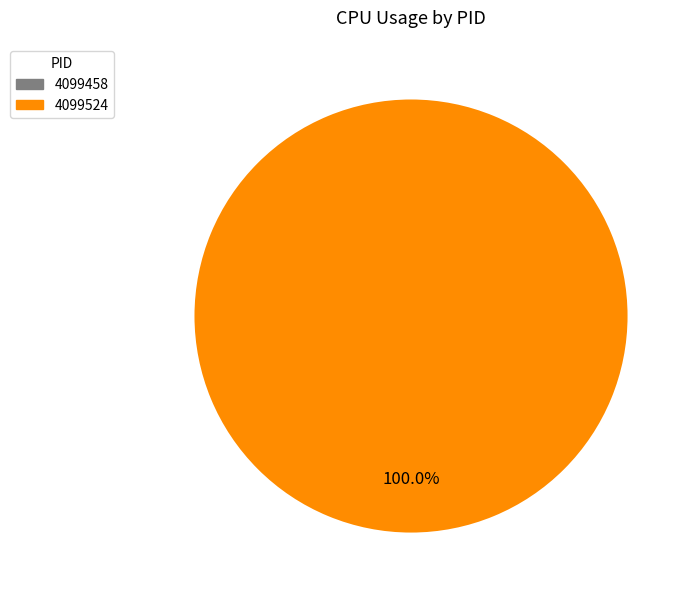

The 4099458 slice represents 0% of the pie. True or false?

True